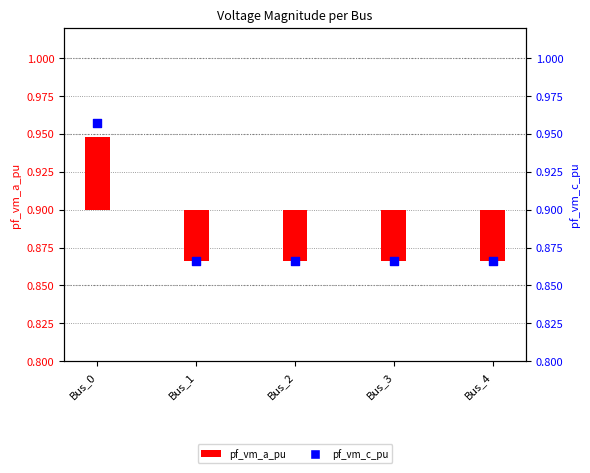

Is the value of pf_vm_c_pu at Bus_0 greater than the value of pf_vm_a_pu at Bus_1?

Yes